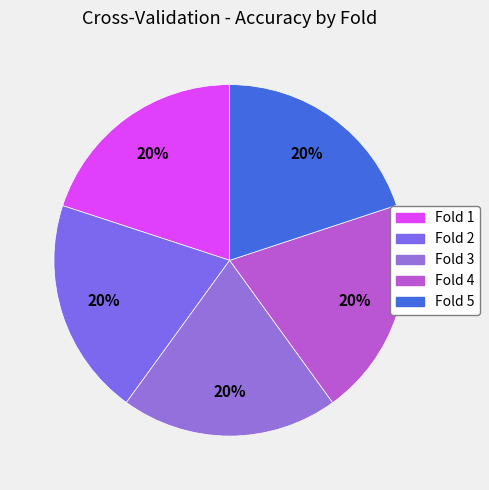

Does any single category account for the majority?

No